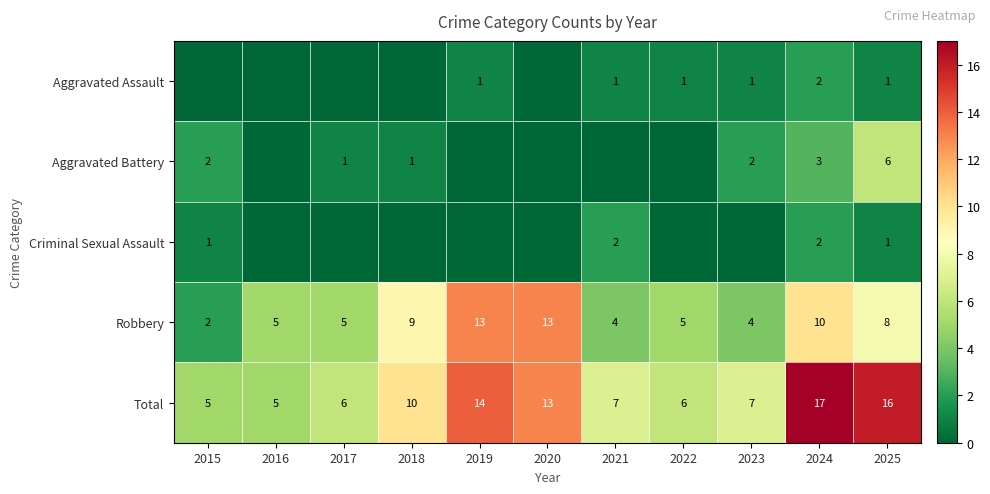

At which label does Total first exceed 7?

2018